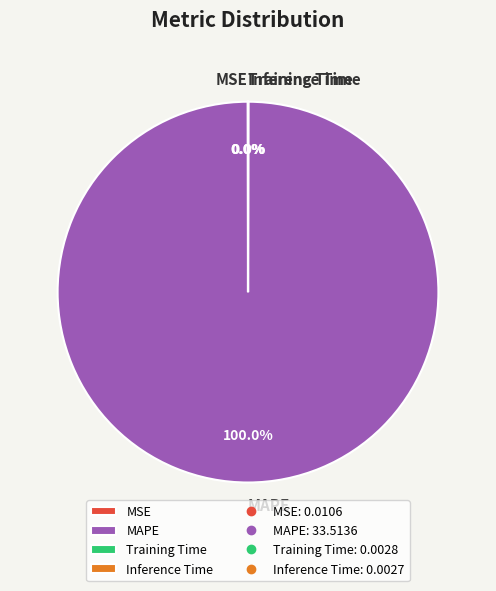

What is the largest slice in the pie chart?

MAPE